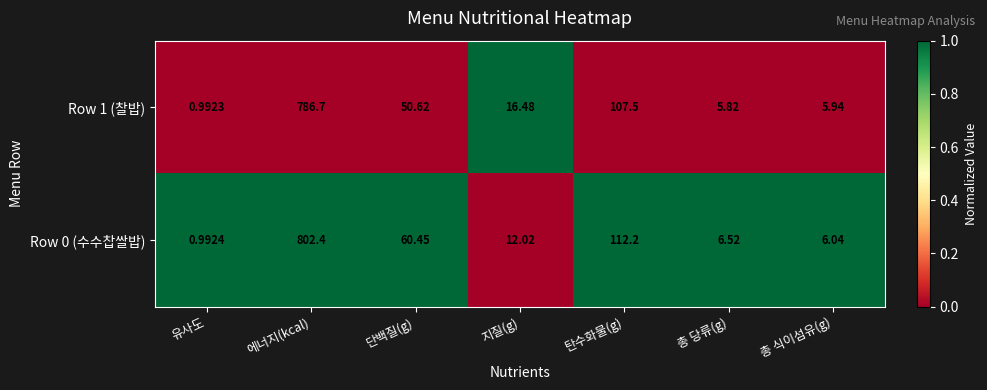

At which label is Row 0 (수수찹쌀밥) closest to 401?

탄수화물(g)